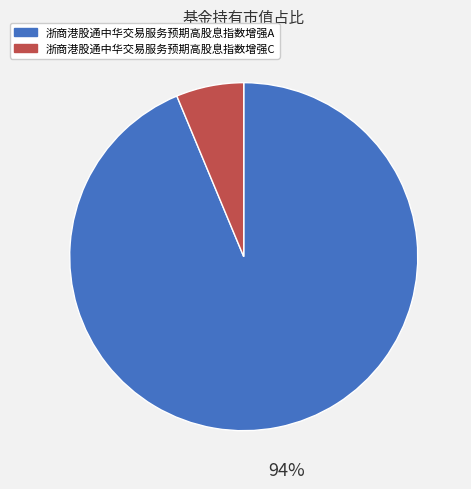

What percentage is the 浙商港股通中华交易服务预期高股息指数增强C slice, to the nearest percent?

6%